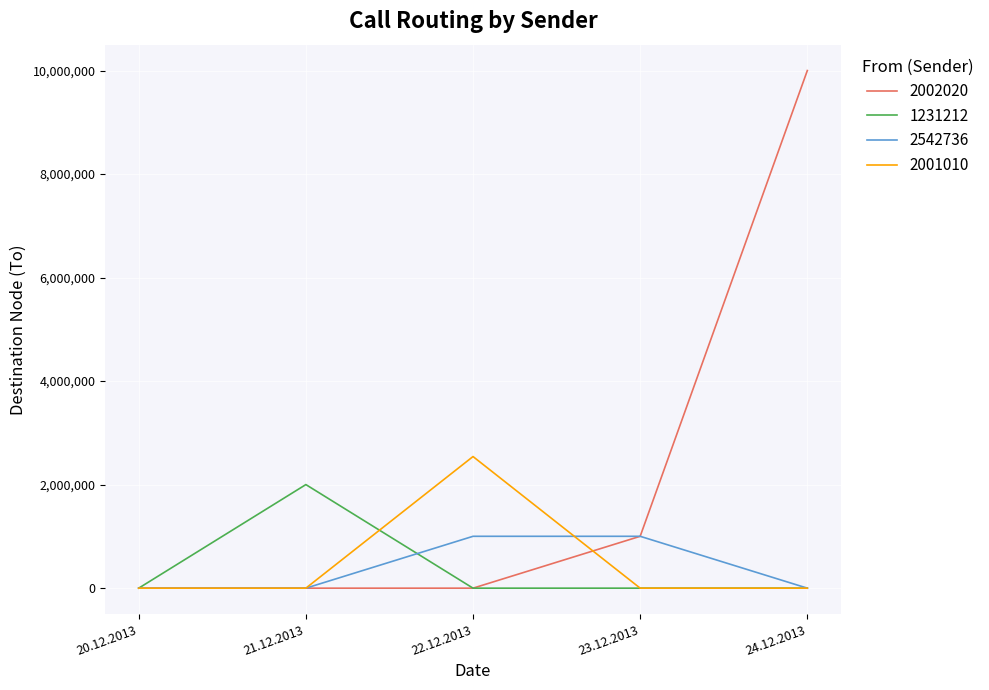

Which category has the highest value in the 2001010 series?

22.12.2013